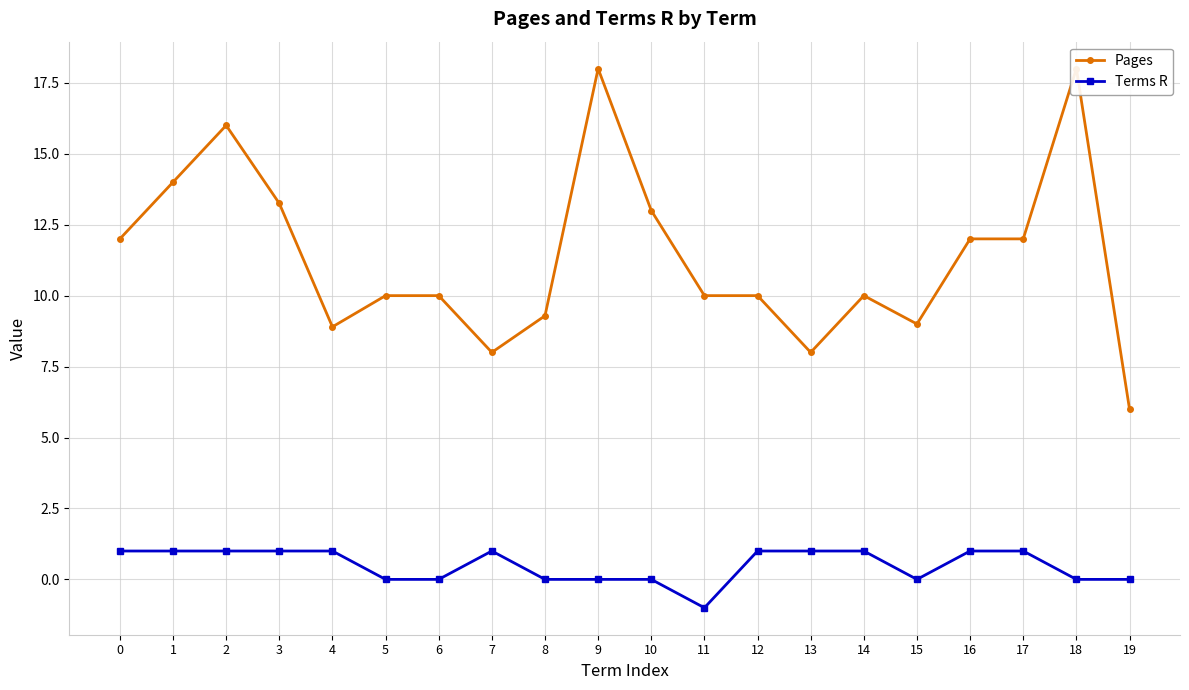

Which has a higher value, 15 or 16?

16